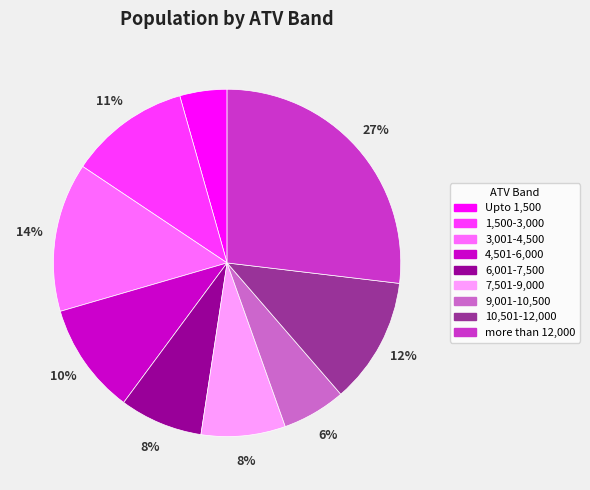

The 4,501-6,000 slice represents 10% of the pie. True or false?

True